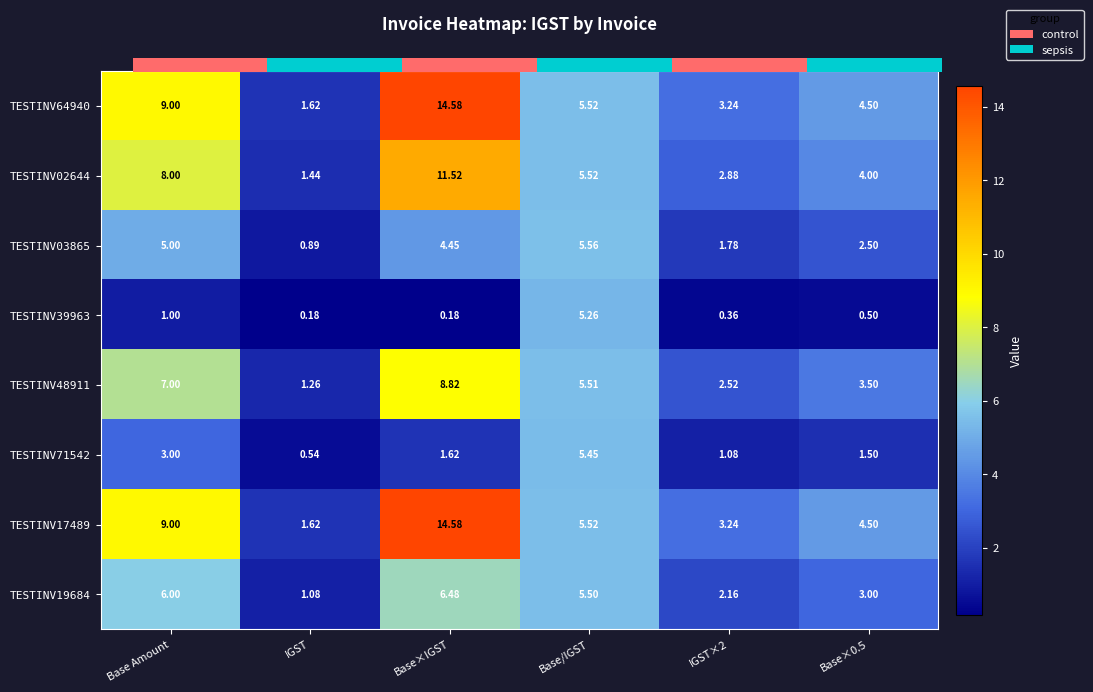

Rank the categories by TESTINV39963 value from highest to lowest.

Base/IGST, Base Amount, Base×0.5, IGST×2, IGST, Base×IGST